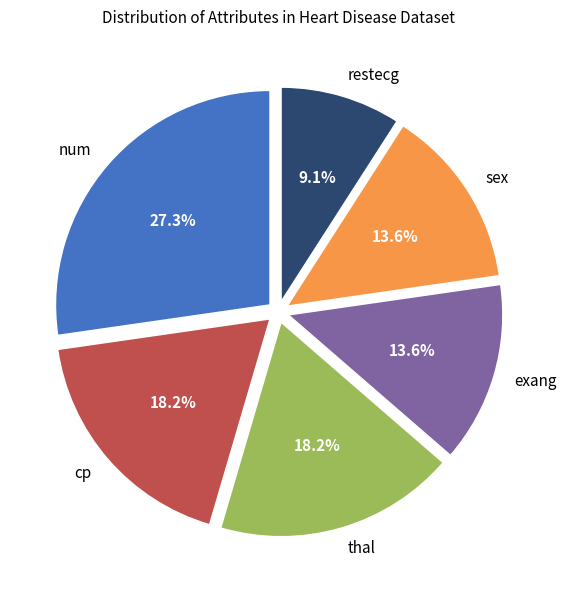

Which slice is the largest?

num